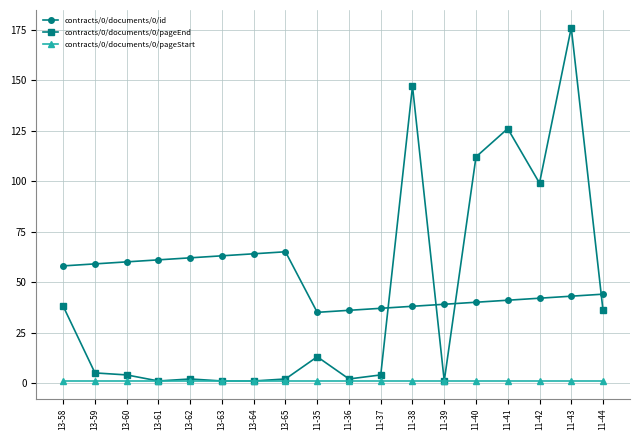

Which series has the widest spread of values?

contracts/0/documents/0/pageEnd